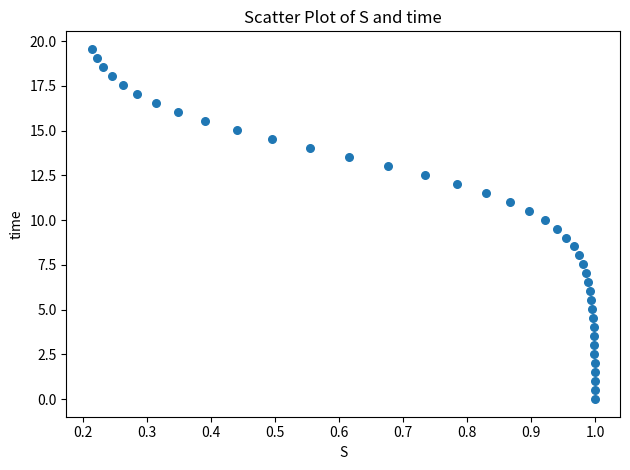

What is the range of X values (max minus min)?

0.8